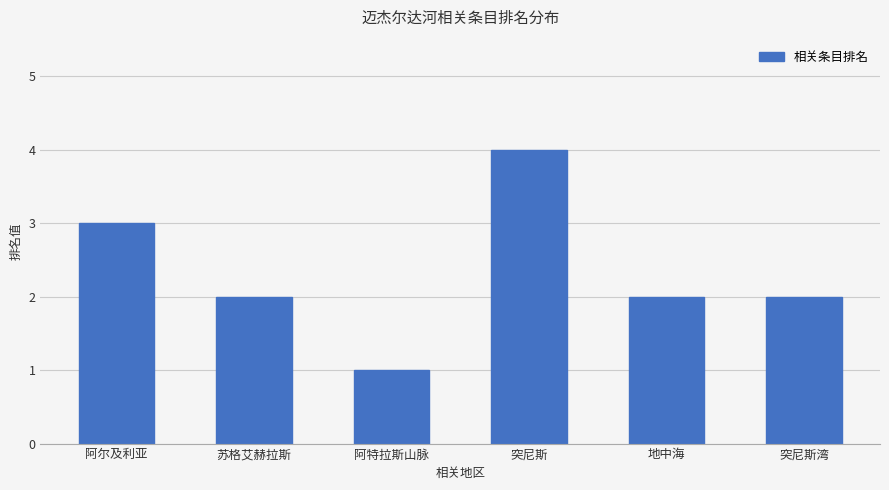

What is the label of the 1st bar from the left?

阿尔及利亚